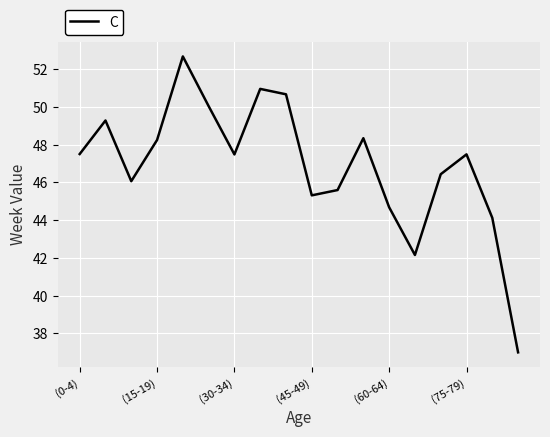

What is the difference between the maximum and minimum values?

15.7